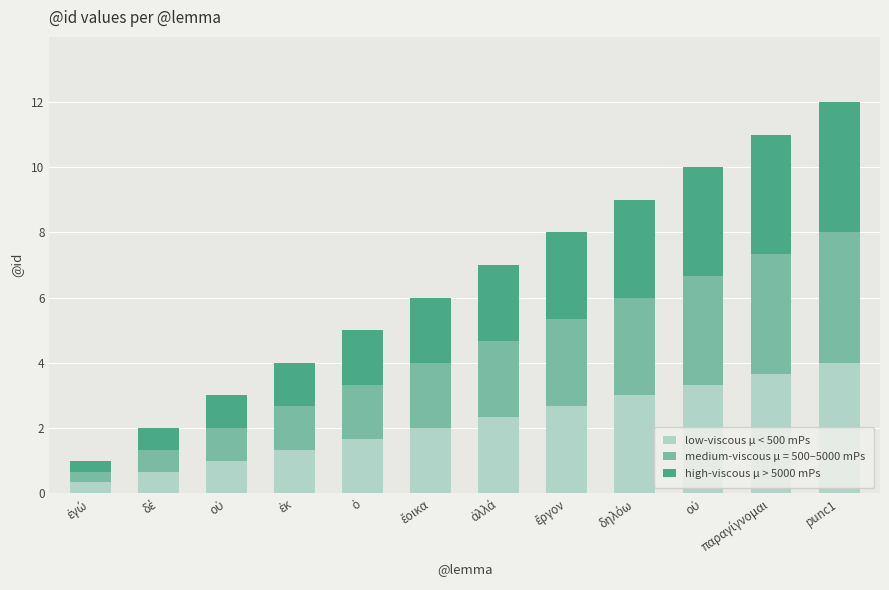

At how many categories does at least one series exceed 1?

9